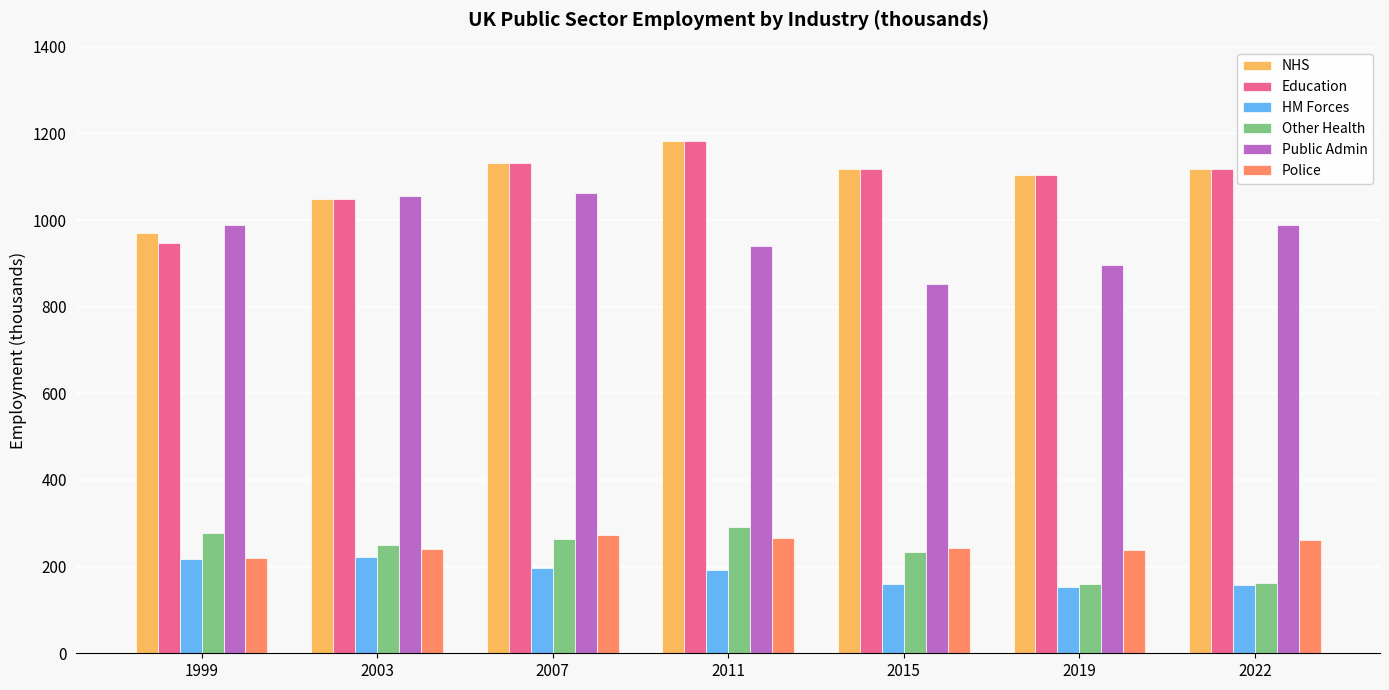

How many data points in Other Health are less than 249?

3